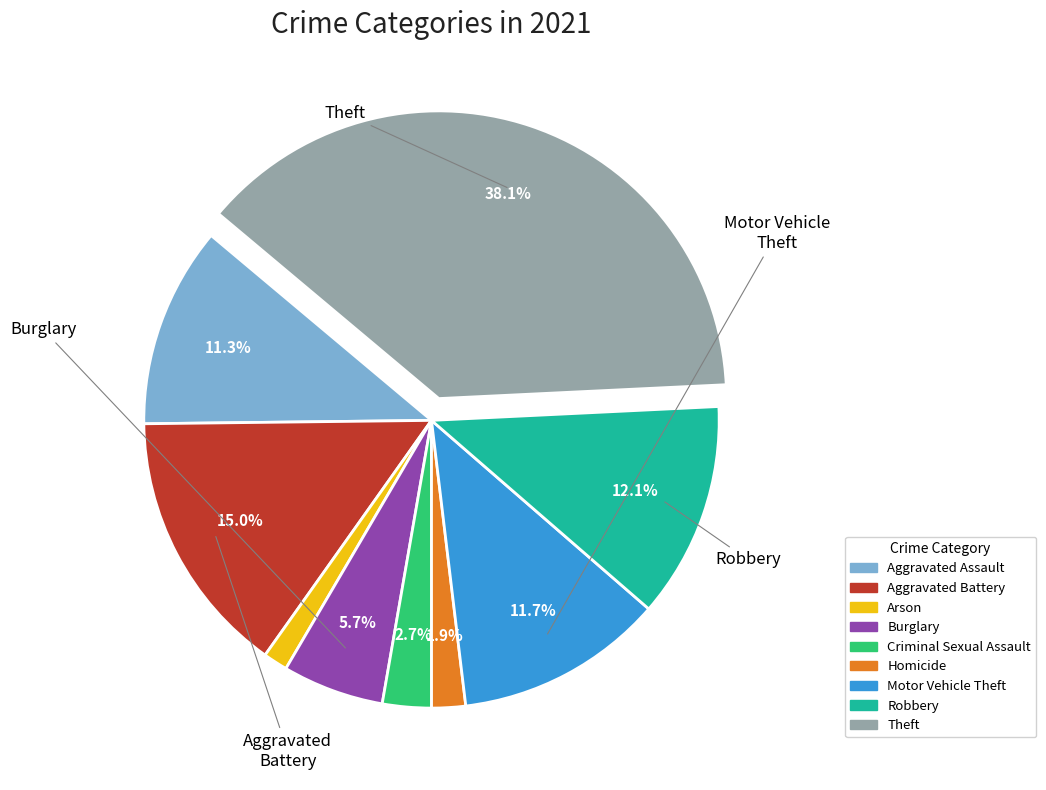

To the nearest percent, what is the difference between the largest and smallest slice percentages?

37%